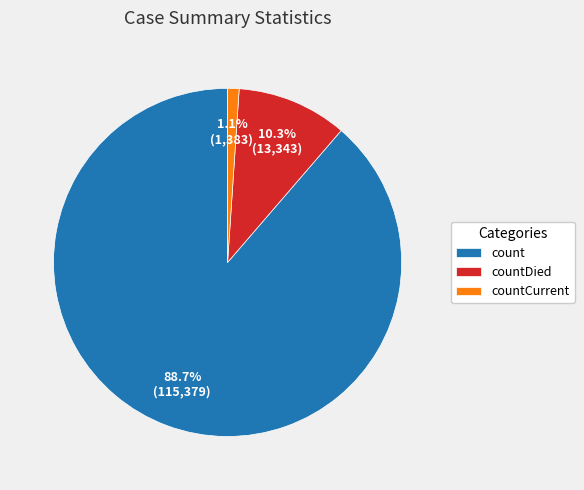

Between countCurrent and count, which is larger?

count